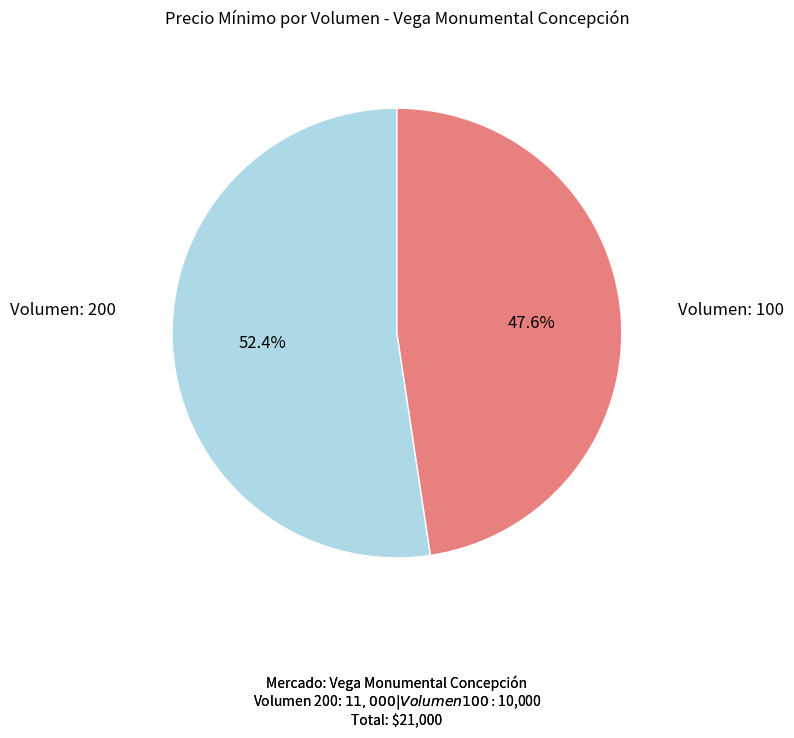

Is there any slice that represents more than half of the pie?

Yes